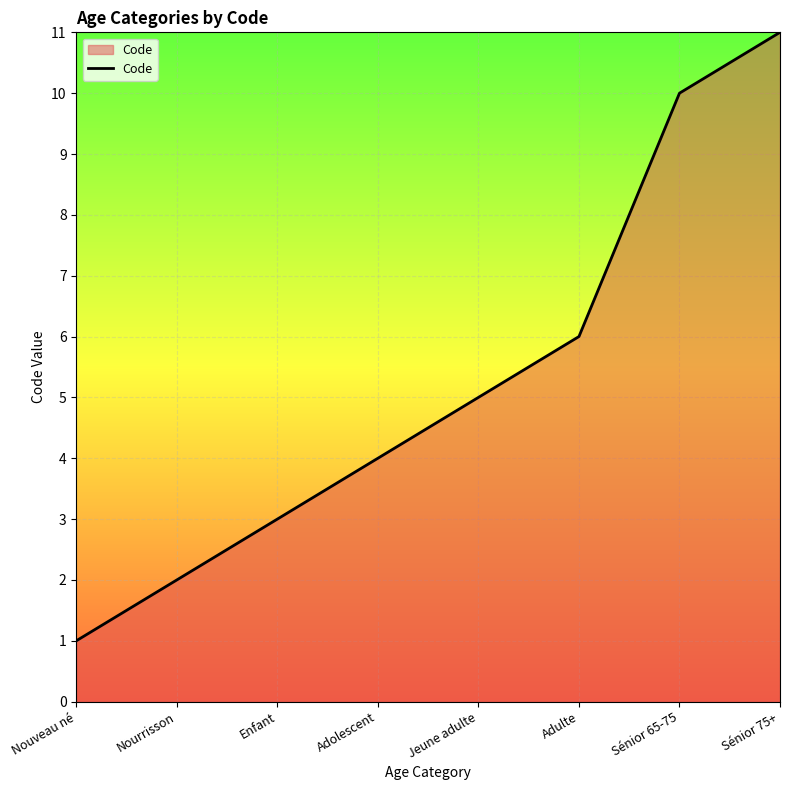

What position from the left is Sénior 75+?

8